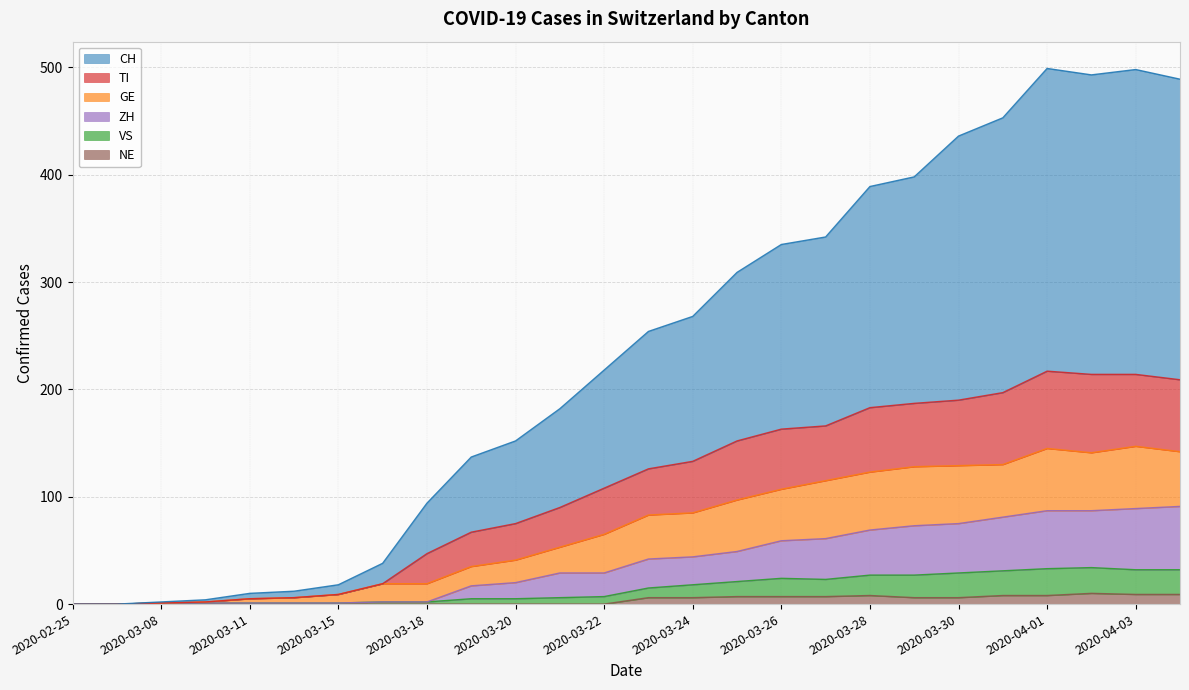

Which series changed the most between 2020-03-09 and 2020-03-13?

CH